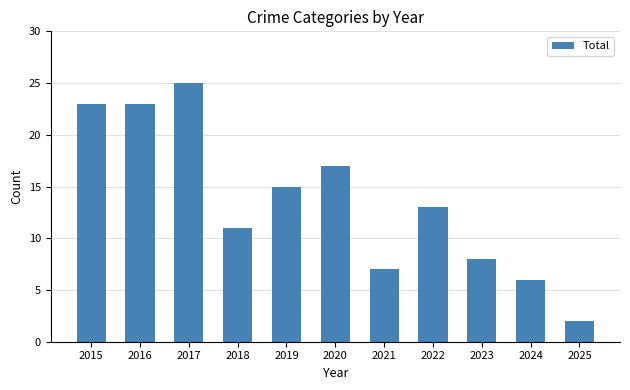

What is the approximate value at 2021?

7